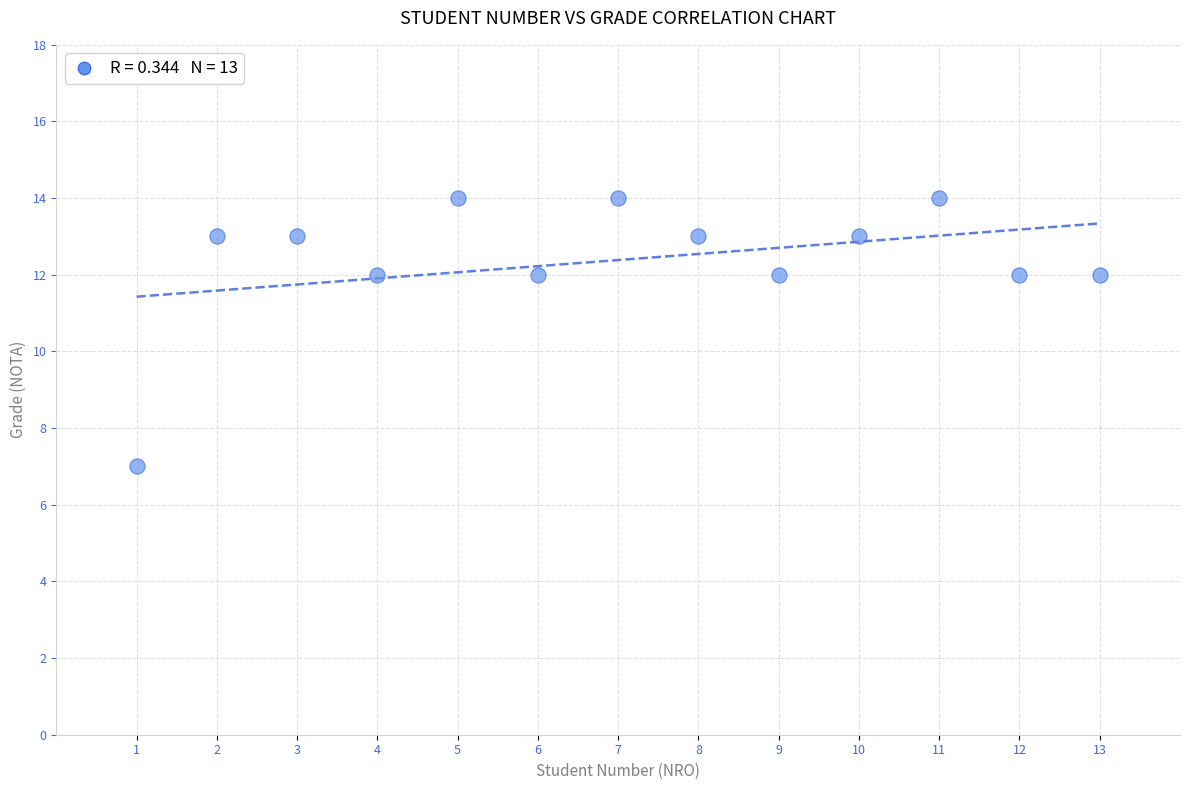

What is the range of X values (max minus min)?

12